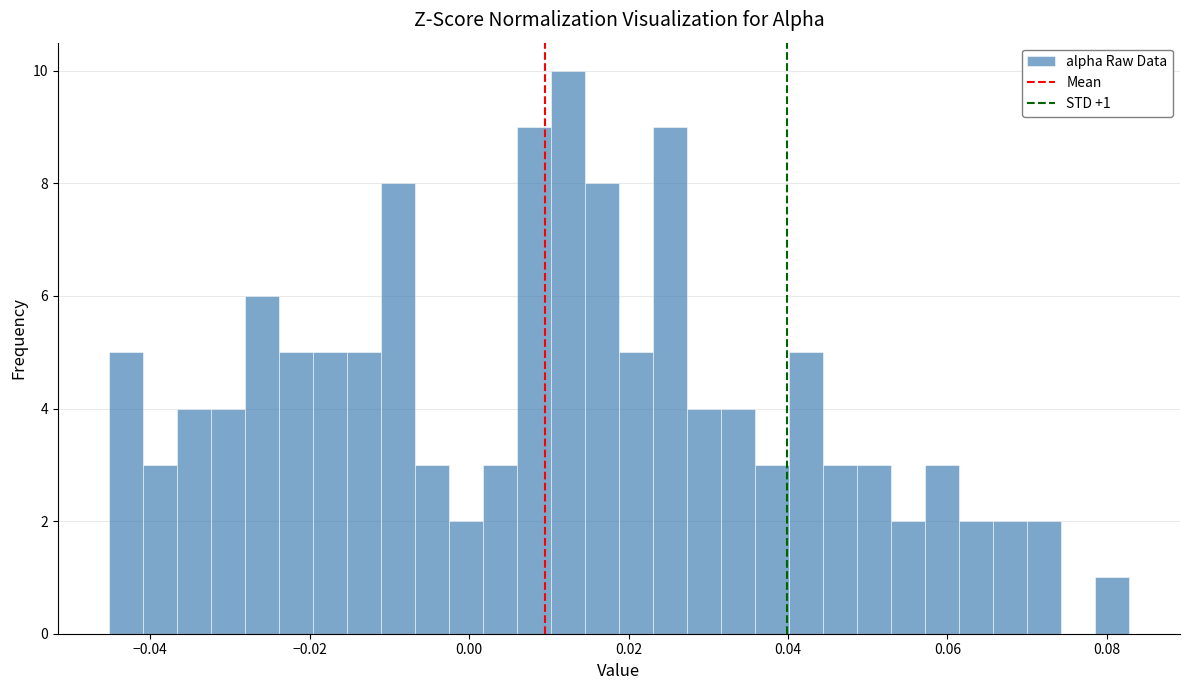

Around what value on the x-axis is the tallest bar? Give the approximate position of its centre, as read against the axis.

0.012